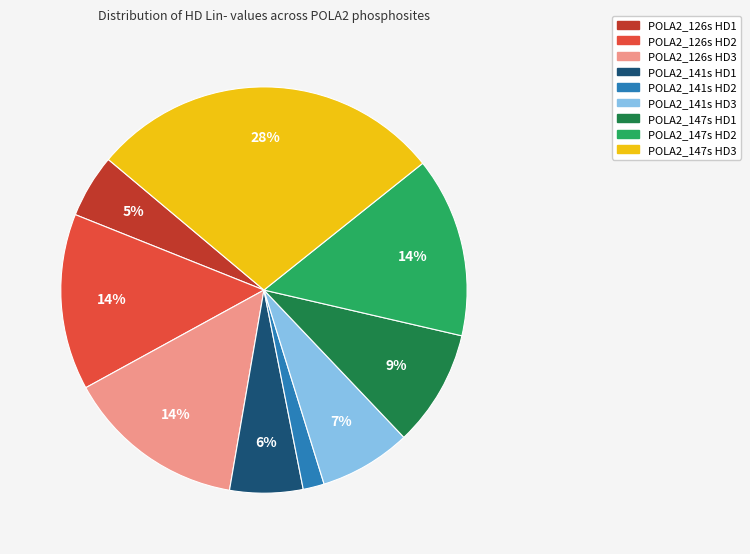

To the nearest percent, what is the average slice percentage?

11%